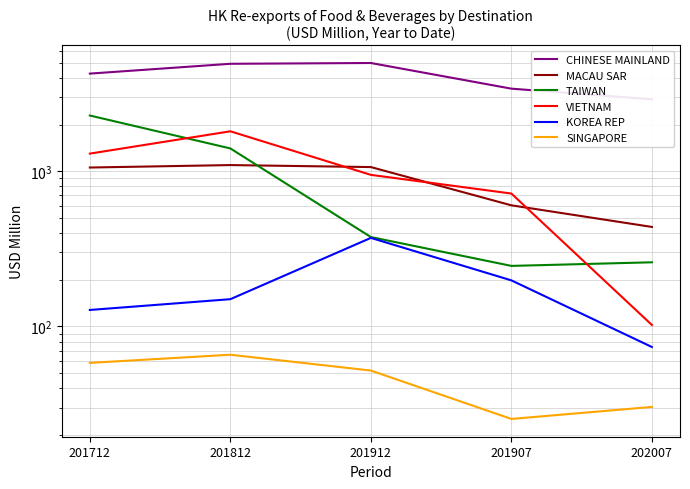

How many data points in VIETNAM are above 948?

3